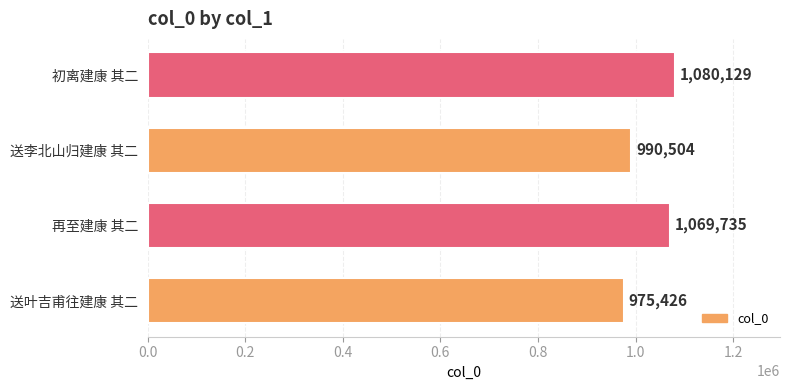

Does the chart contain any negative values?

No